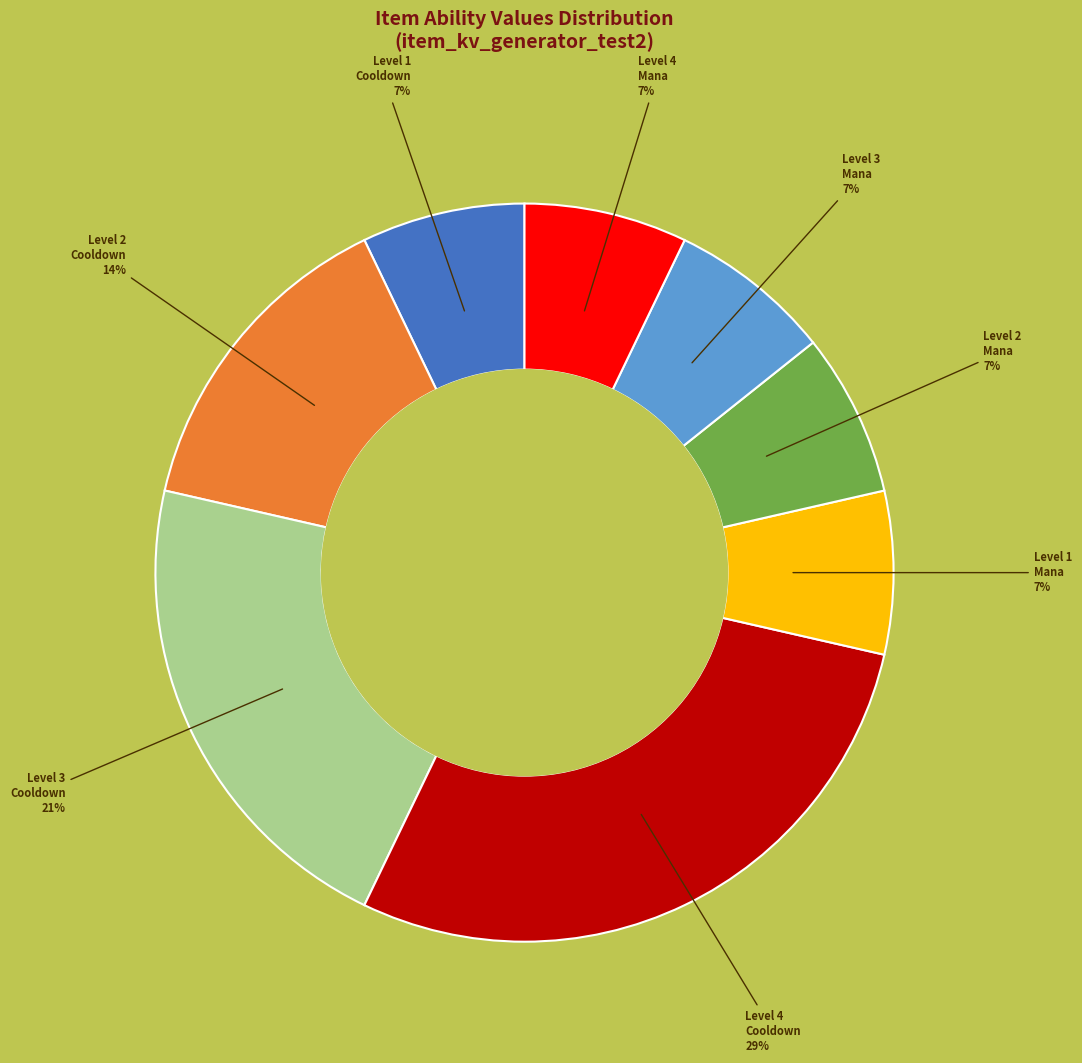

To the nearest percent, what is the average slice percentage?

12%